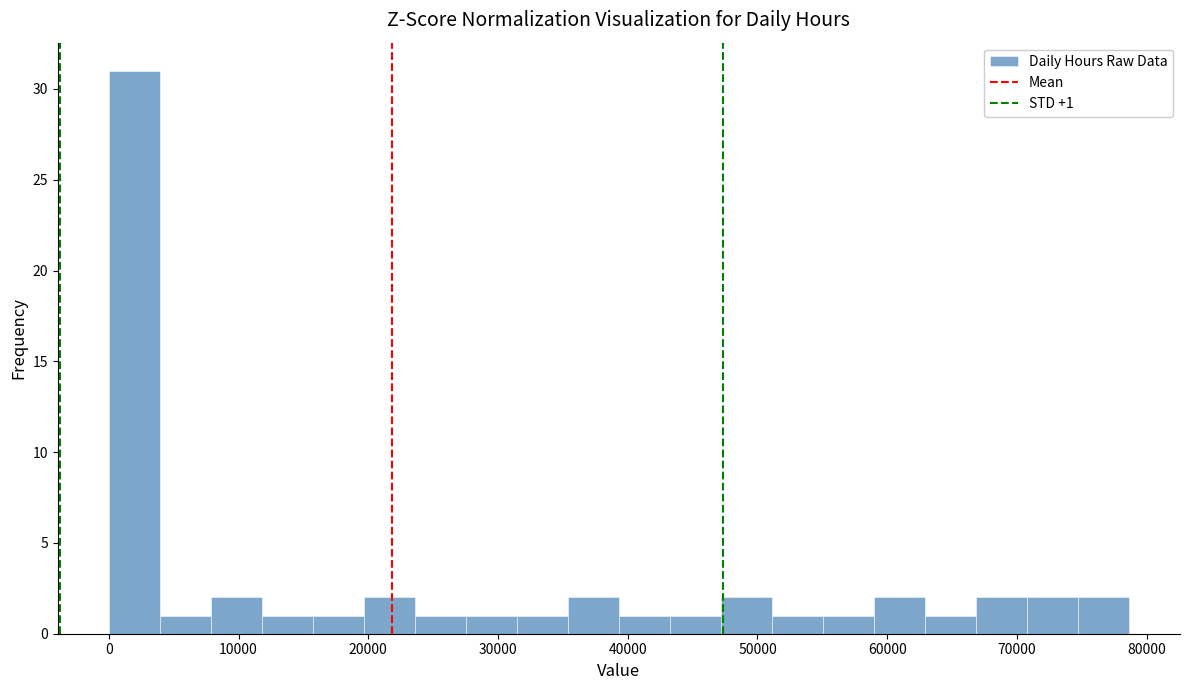

Around what value on the x-axis is the tallest bar? Give the approximate position of its centre, as read against the axis.

2000